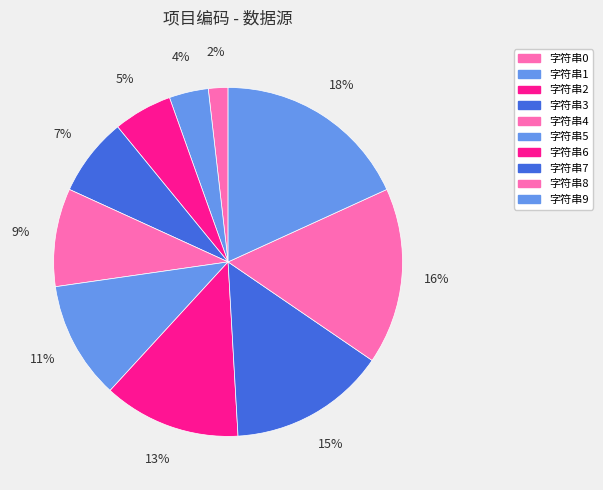

Count the number of slices in the pie.

10